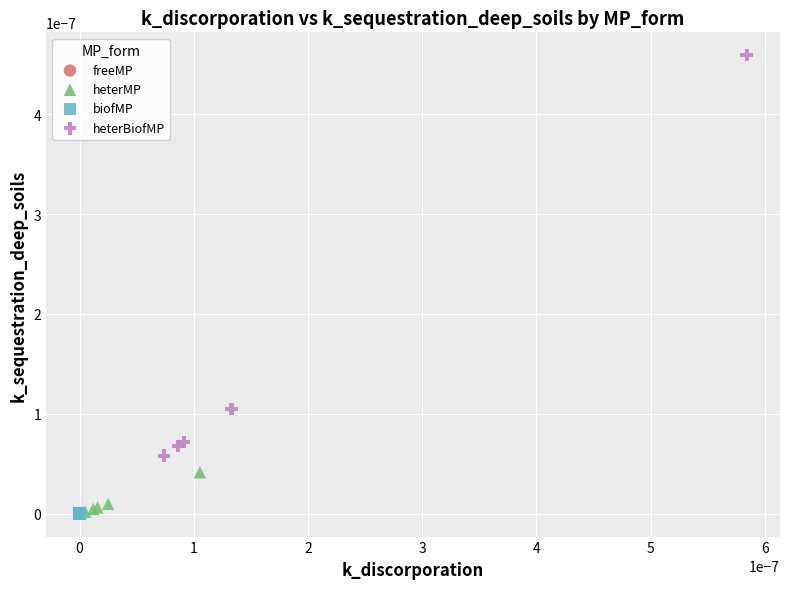

What are all the series names shown in the legend?

freeMP, heterMP, biofMP, heterBiofMP